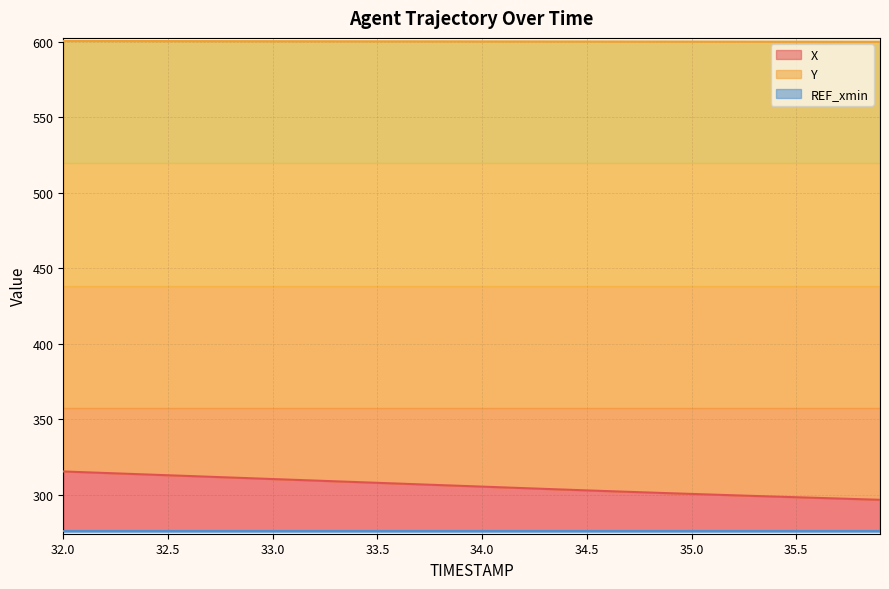

How many data points does each series have?

40